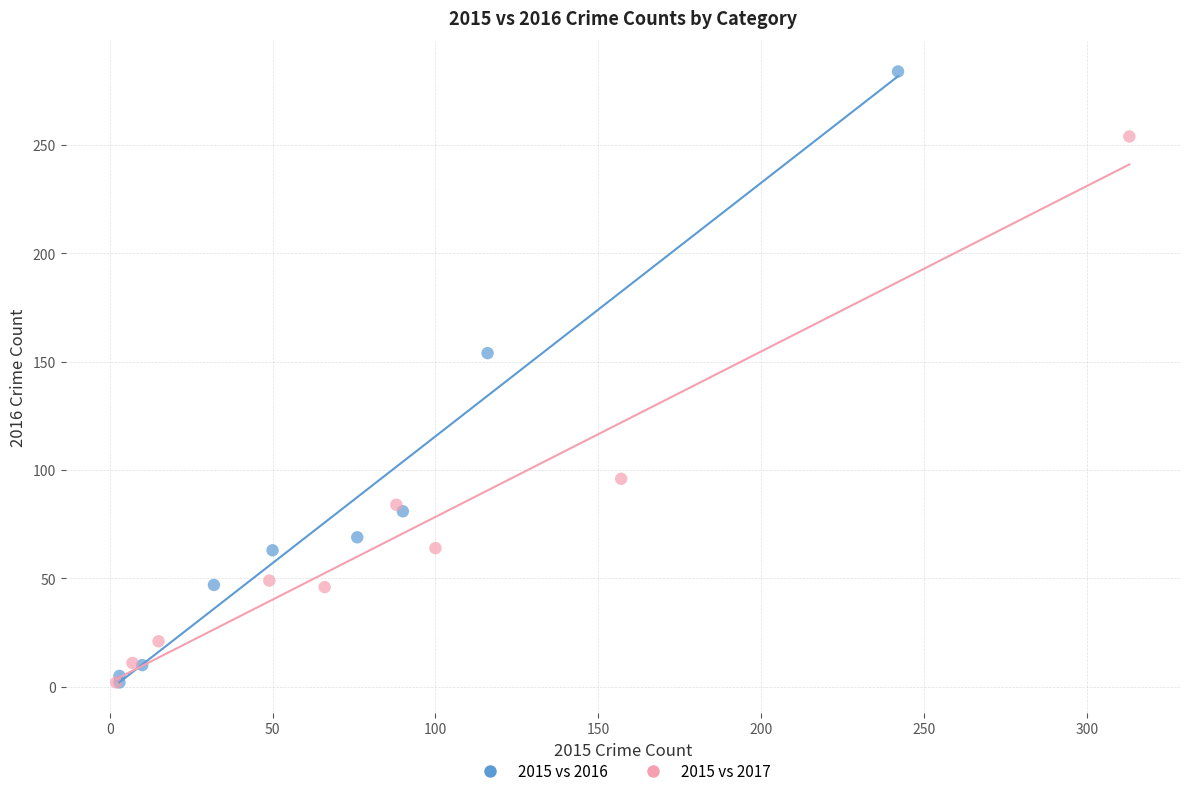

Which series has the largest Y range (max minus min)?

2015 vs 2016